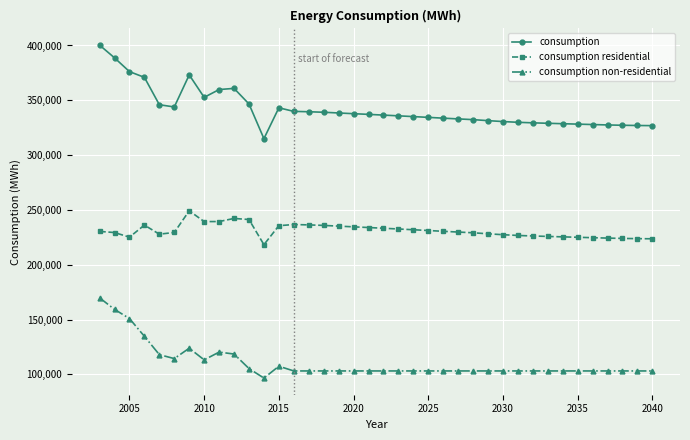

Which series has the largest total across all categories?

consumption